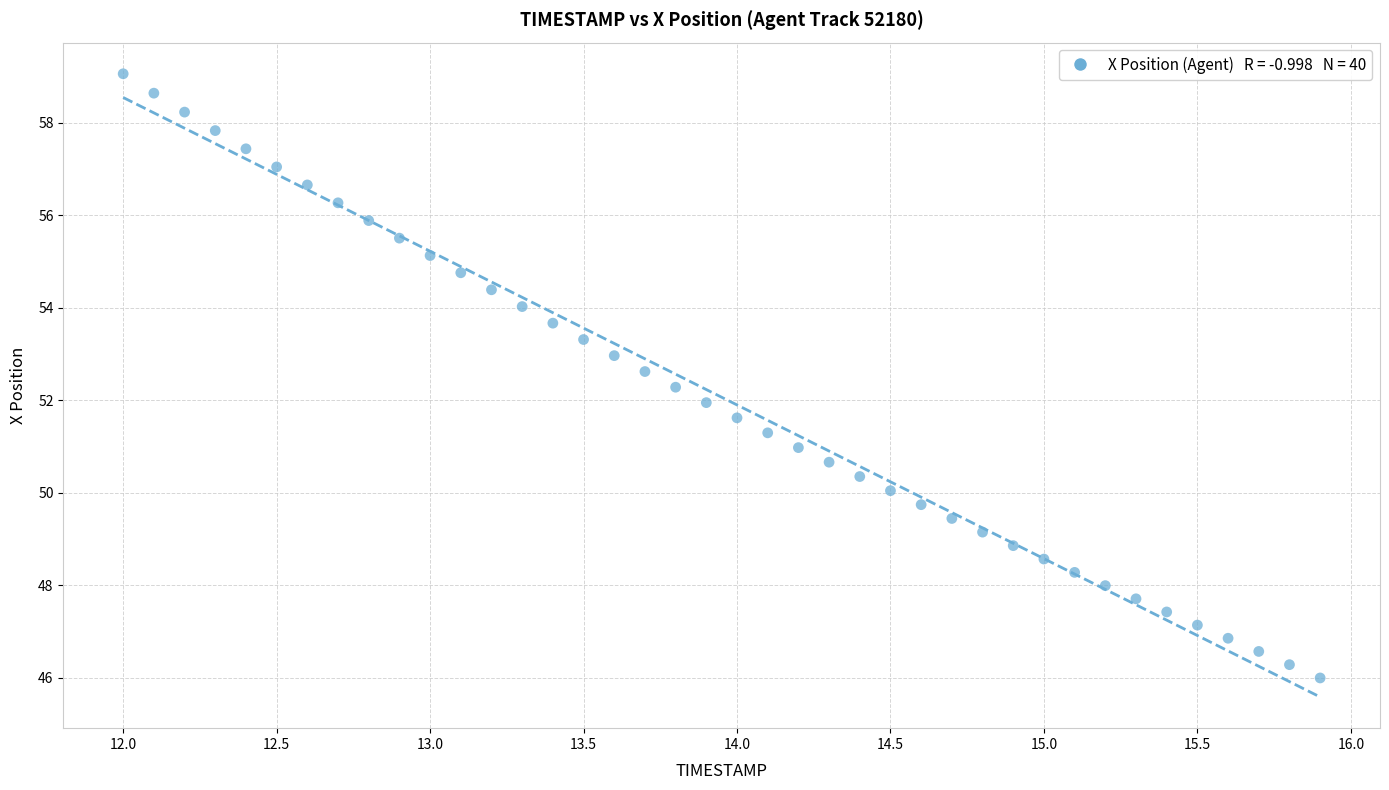

What is the range of X values (max minus min)?

3.9